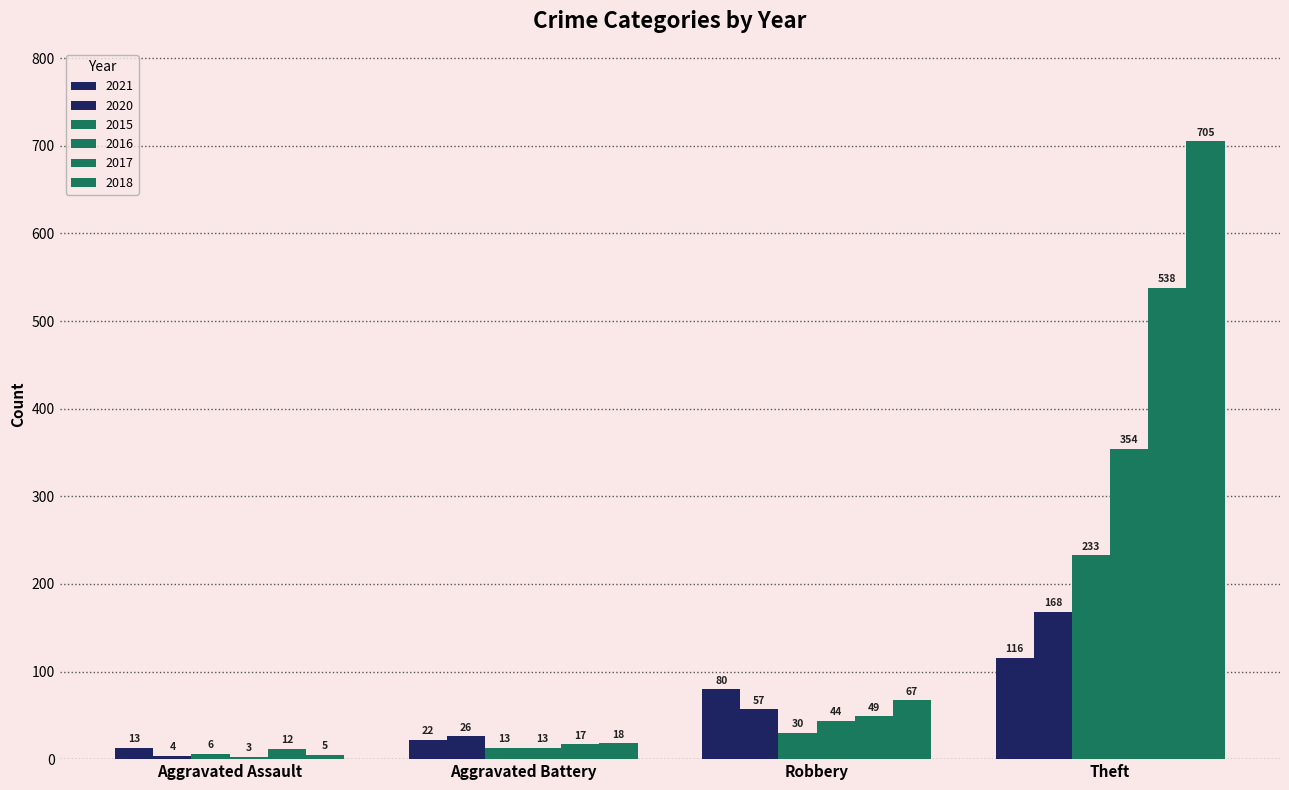

How many bars are there in each group?

6